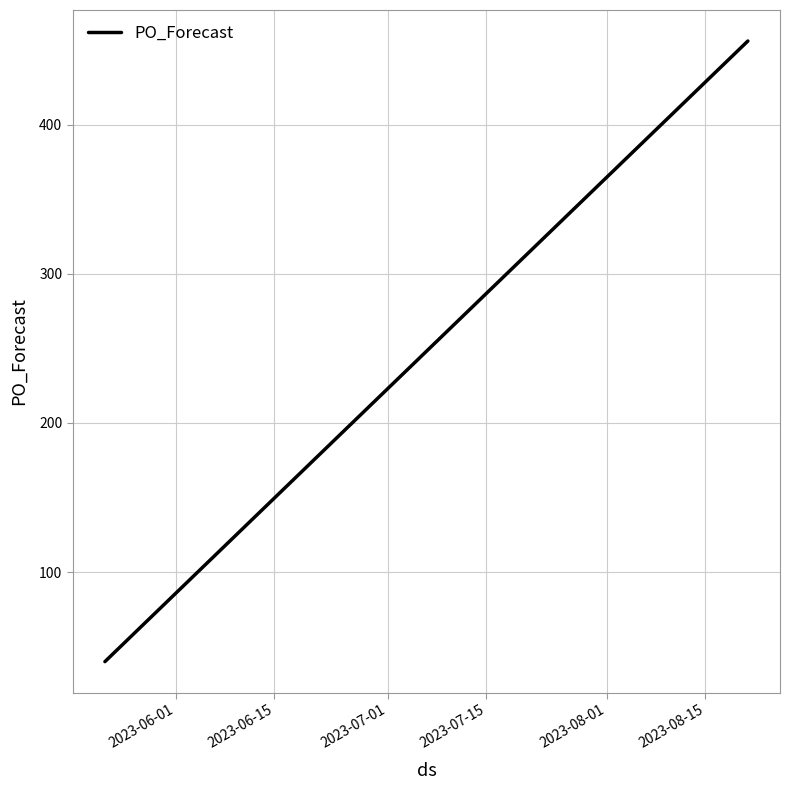

What is the greatest value displayed?

456